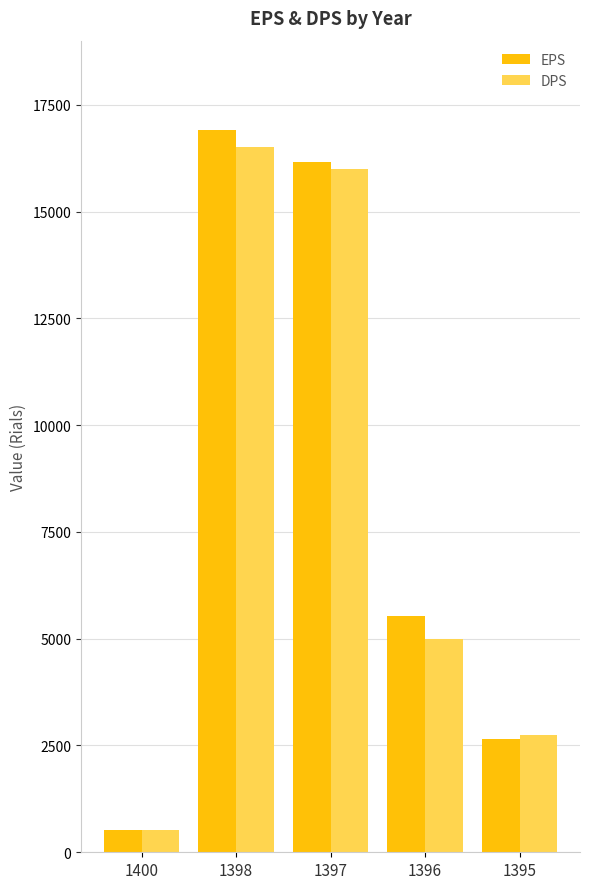

At 1396, list the series in order from largest to smallest.

EPS, DPS